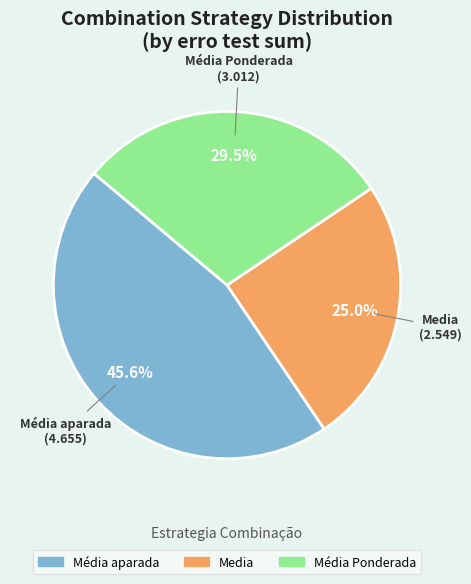

Rank the categories by value from lowest to highest.

Media, Média Ponderada, Média aparada